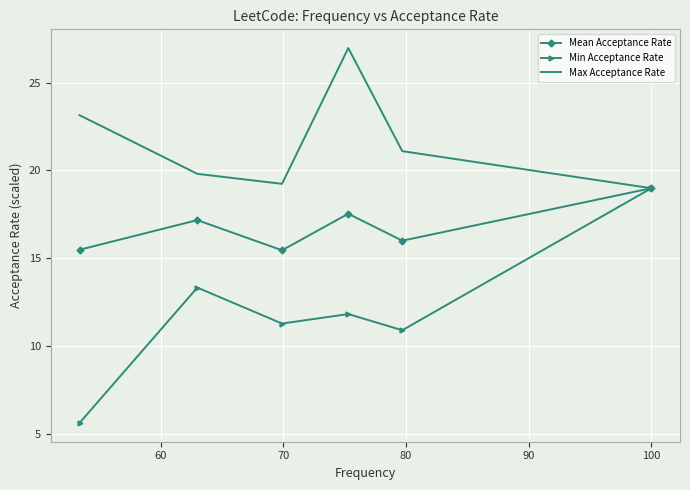

List the series in order of their overall mean, highest first.

Max Acceptance Rate, Mean Acceptance Rate, Min Acceptance Rate